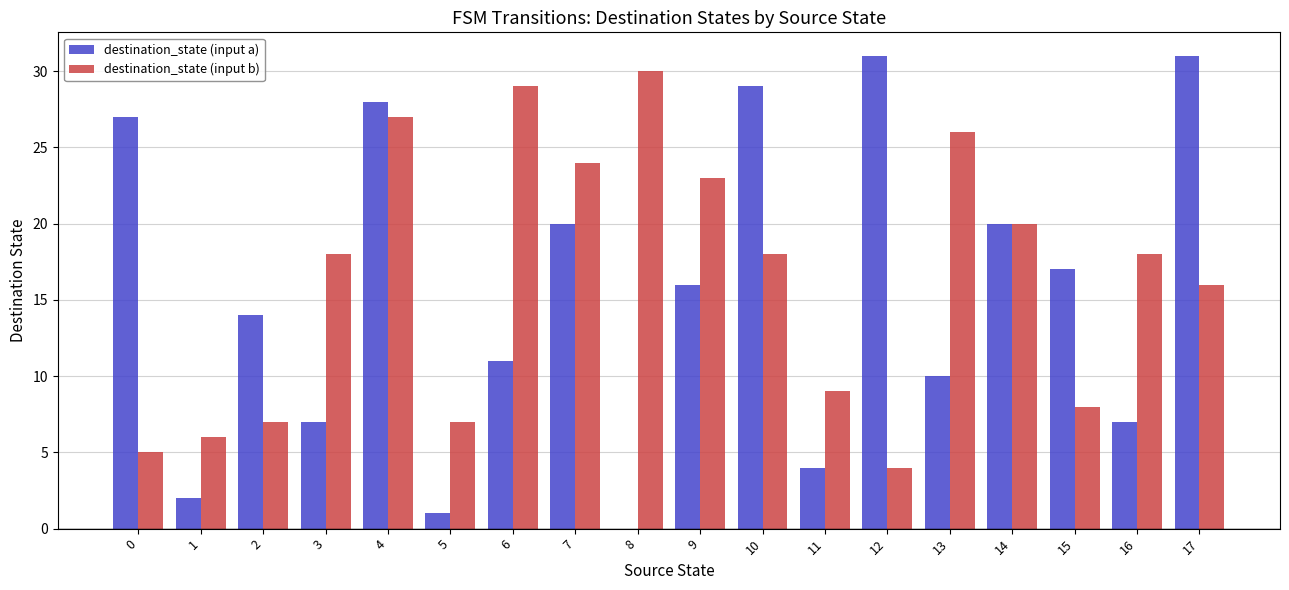

What are all the series names shown in the legend?

destination_state (input a), destination_state (input b)